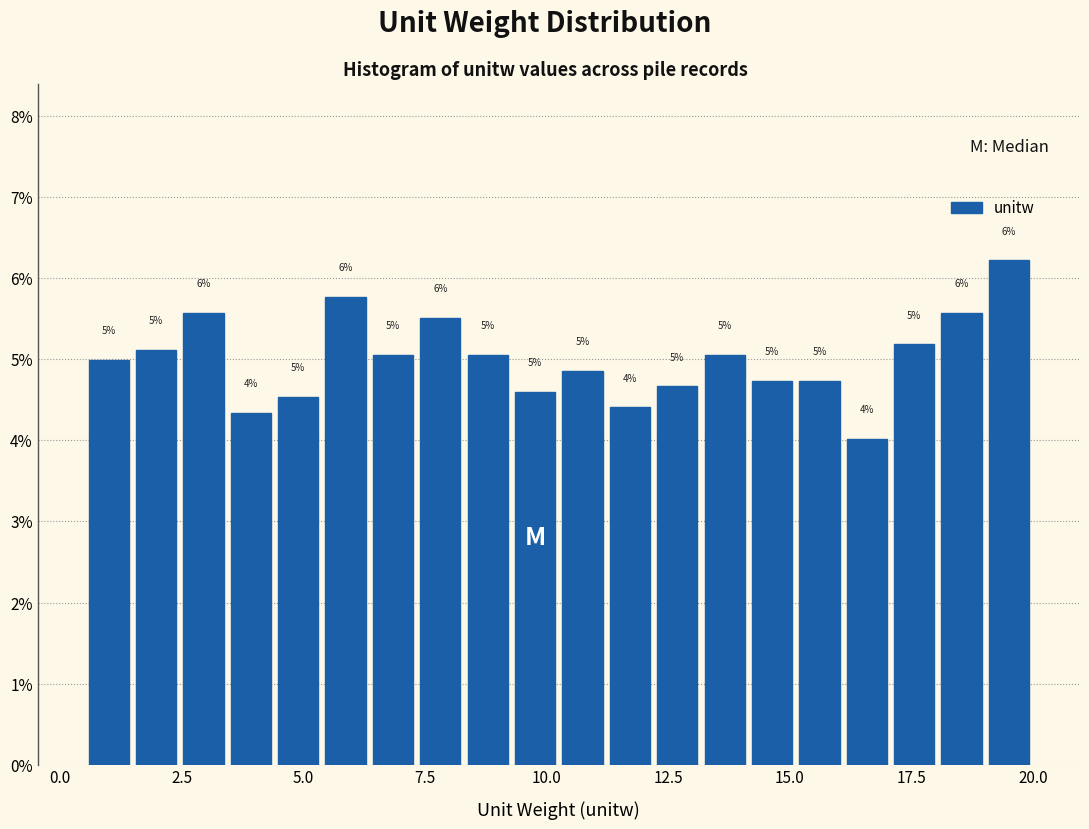

Around what value on the x-axis is the tallest bar? Give the approximate position of its centre, as read against the axis.

19.5